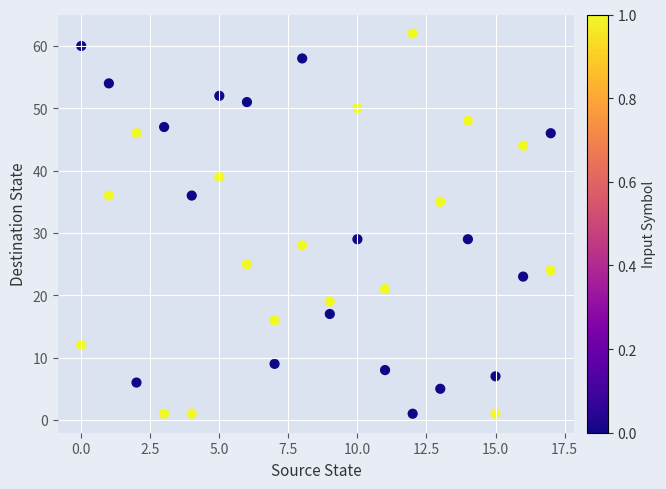

What is the range of X values (max minus min)?

17